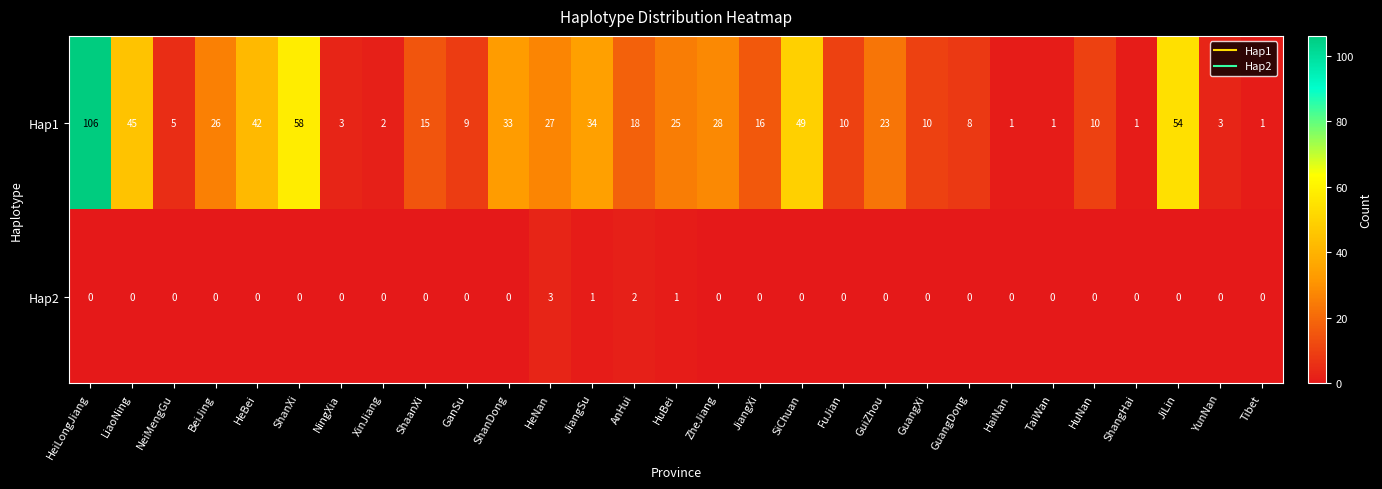

What is the difference between the maximum and second lowest values in the Hap1 series?

105